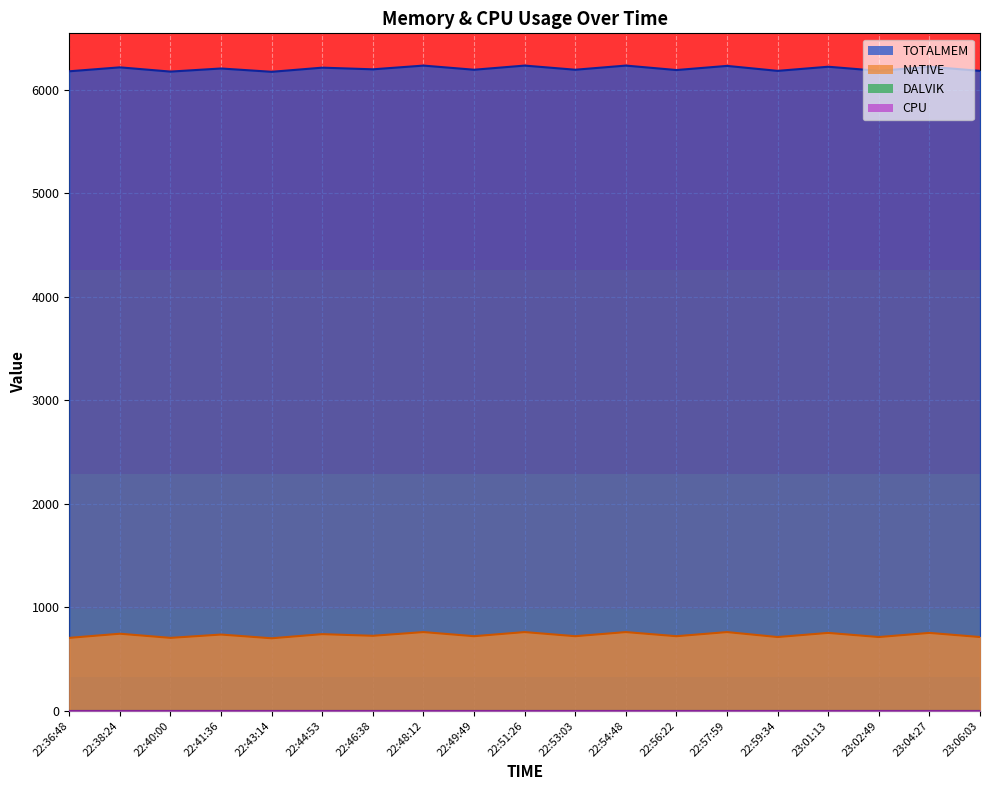

How many interior local valleys does the TOTALMEM series have?

8